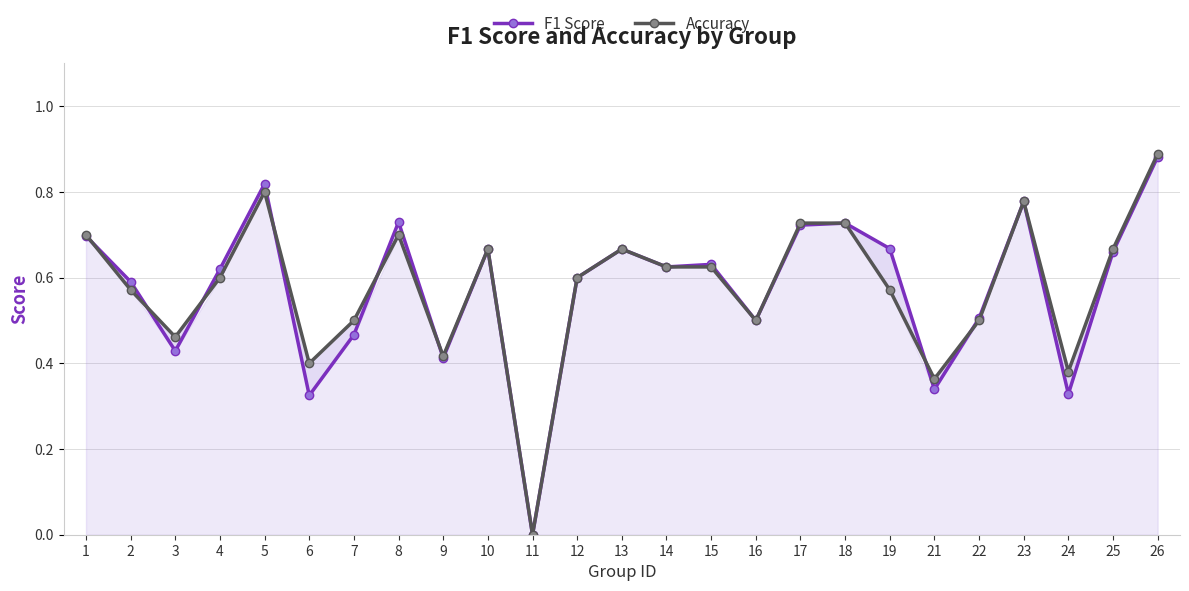

The value of F1 Score at 19 is 1.1. True or false?

False